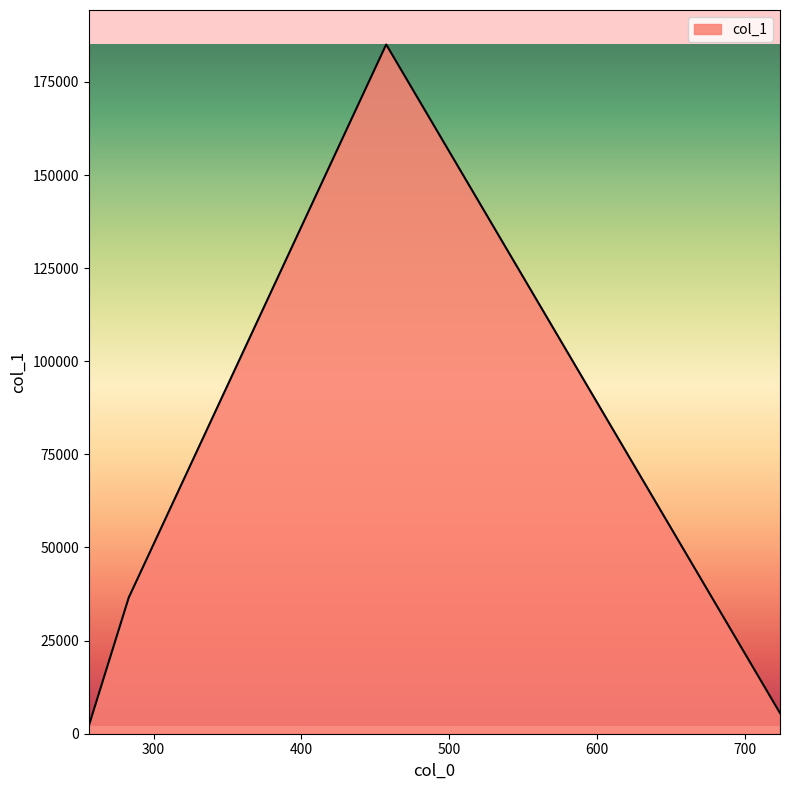

What is the difference between the maximum and second lowest values?

179506.5